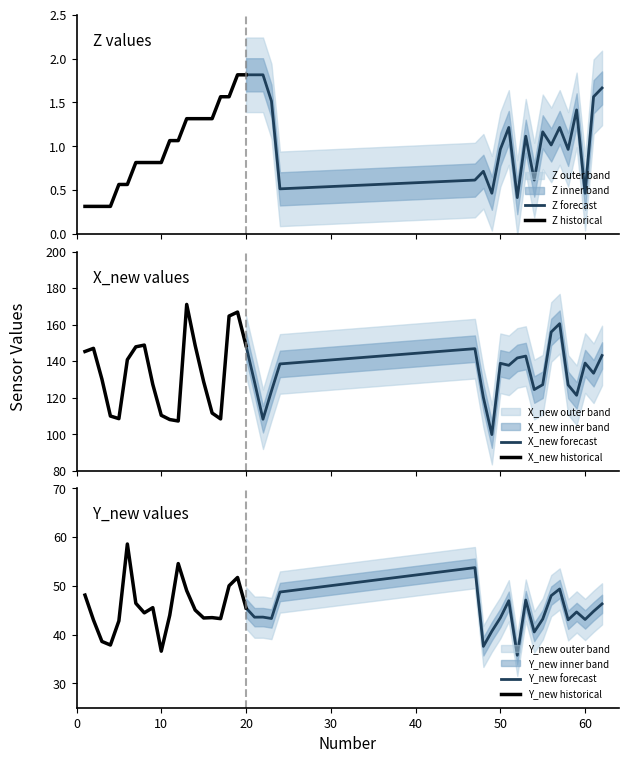

What is the sum of all Z values?

41.0